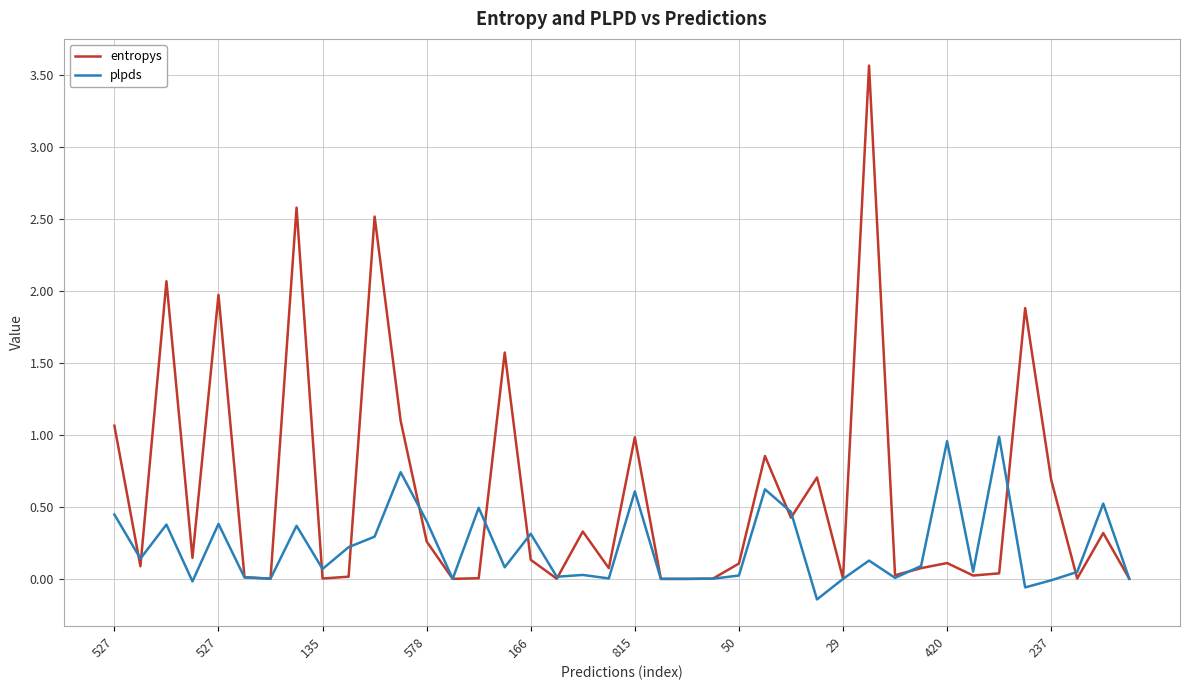

What is the maximum value for entropys?

3.6